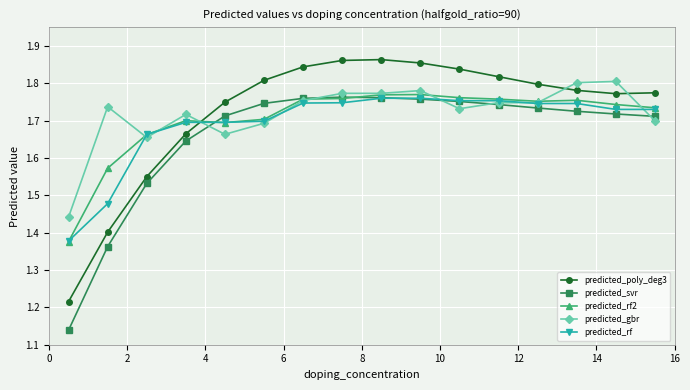

At how many categories does at least one series exceed 1?

16